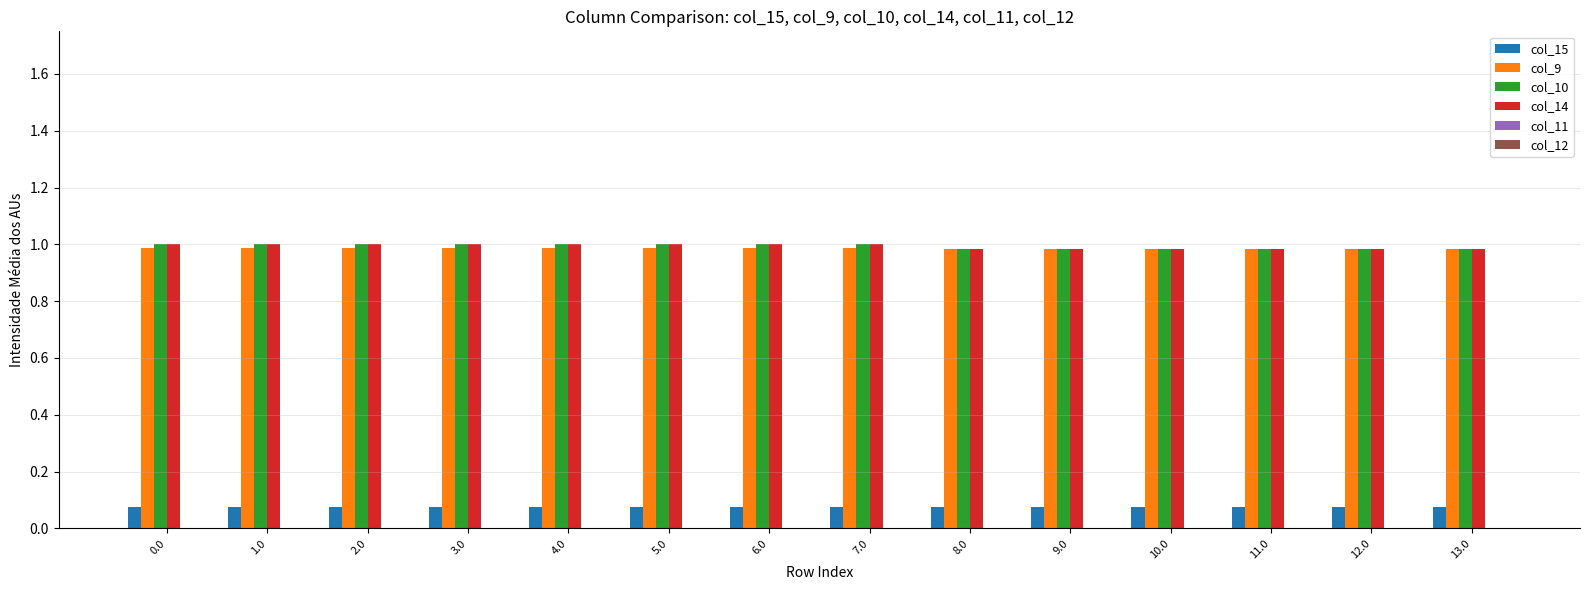

What is the label of the 12th bar from the right?

2.0